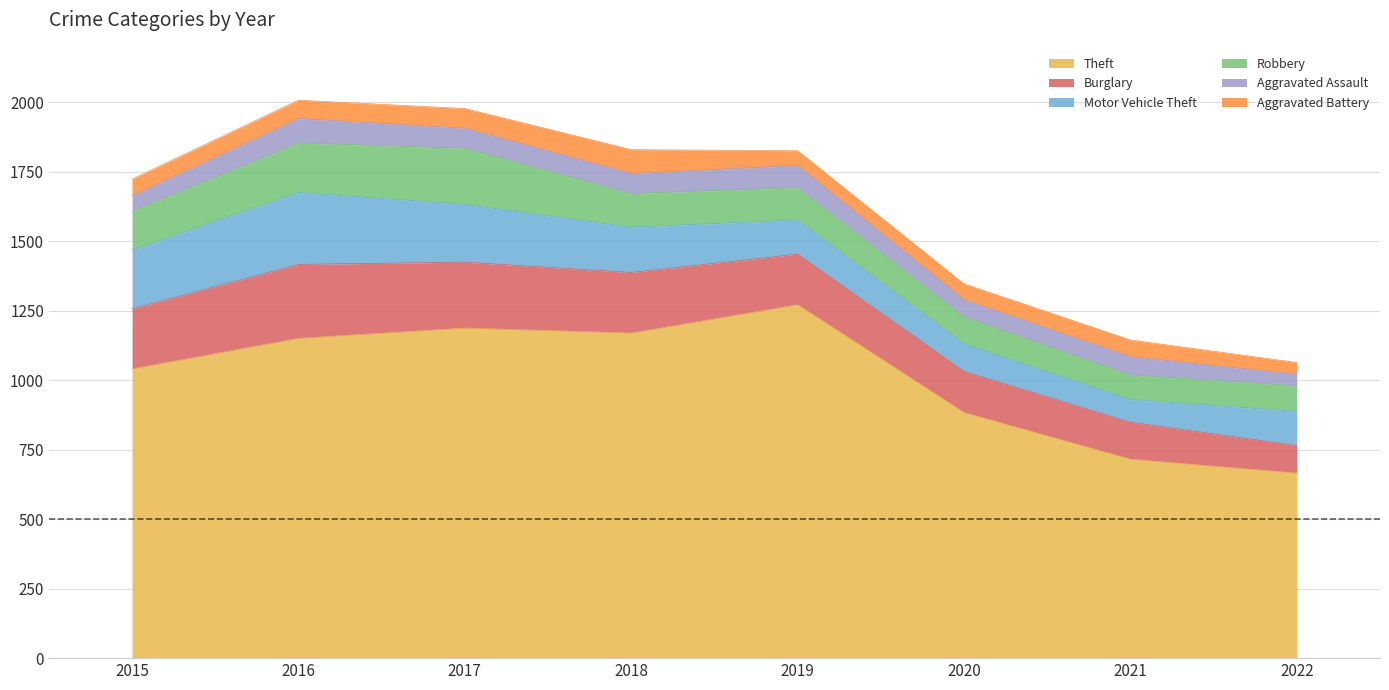

Which category has the lowest value in the Aggravated Assault series?

2022